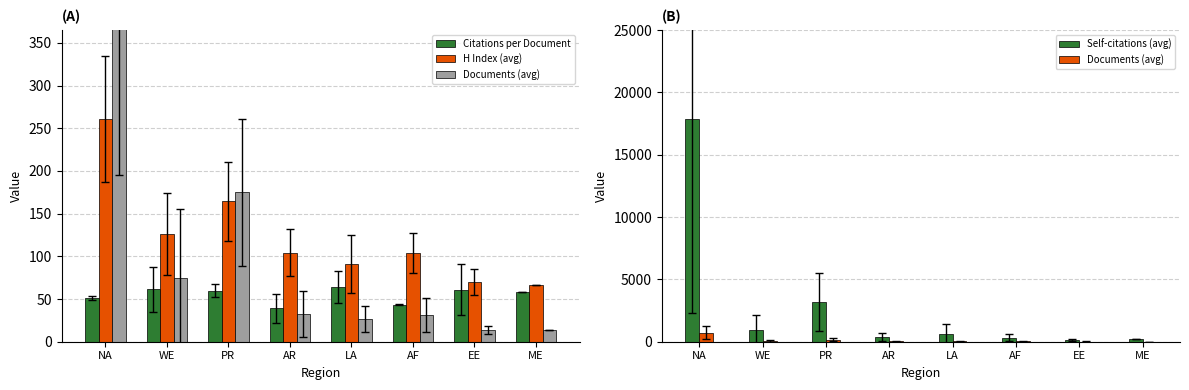

Reading left to right, what are all the values shown in this chart?

Citations per Document: 51.3	61.3	59.5	39.0	64.0	43.5	61.0	57.9
H Index (avg): 261.0	126.4	164.5	104.2	91.3	104.0	69.8	66.0
Documents (avg): 721.5	74.4	175.0	32.5	26.3	31.0	13.8	14.0
Self-citations (avg): 17878.5	954.6	3182.0	353.8	652.5	311.0	135.7	195.0